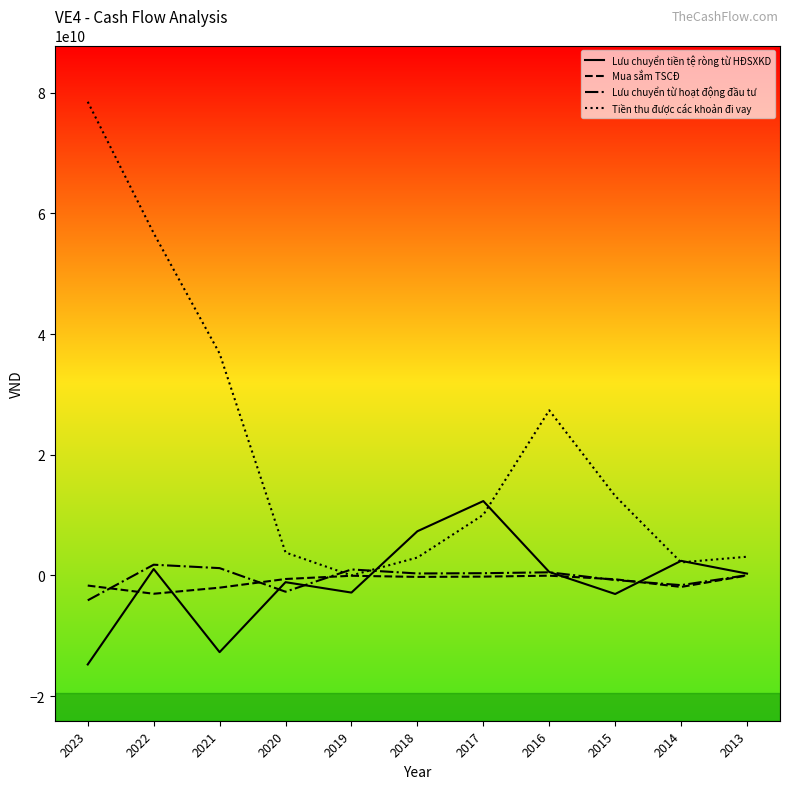

What is the maximum value for Tiền thu được các khoản đi vay?

78500248399